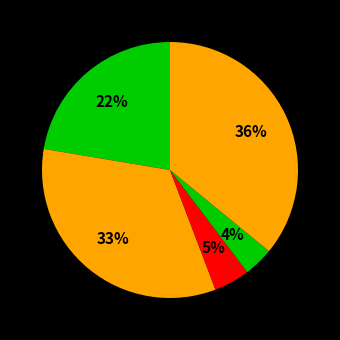

How many slices are in this pie chart?

5